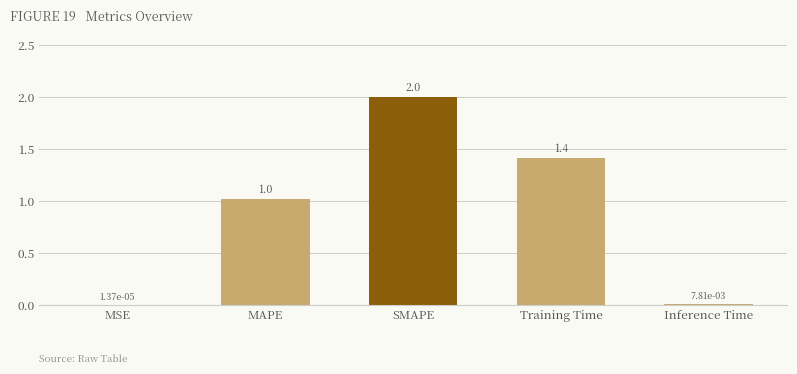

What value does the data have at Training Time?

1.4